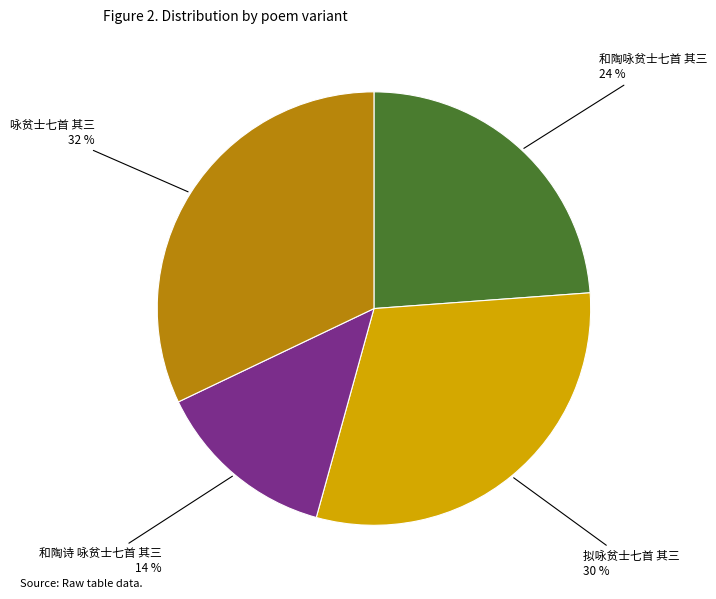

Is there any slice that represents more than half of the pie?

No